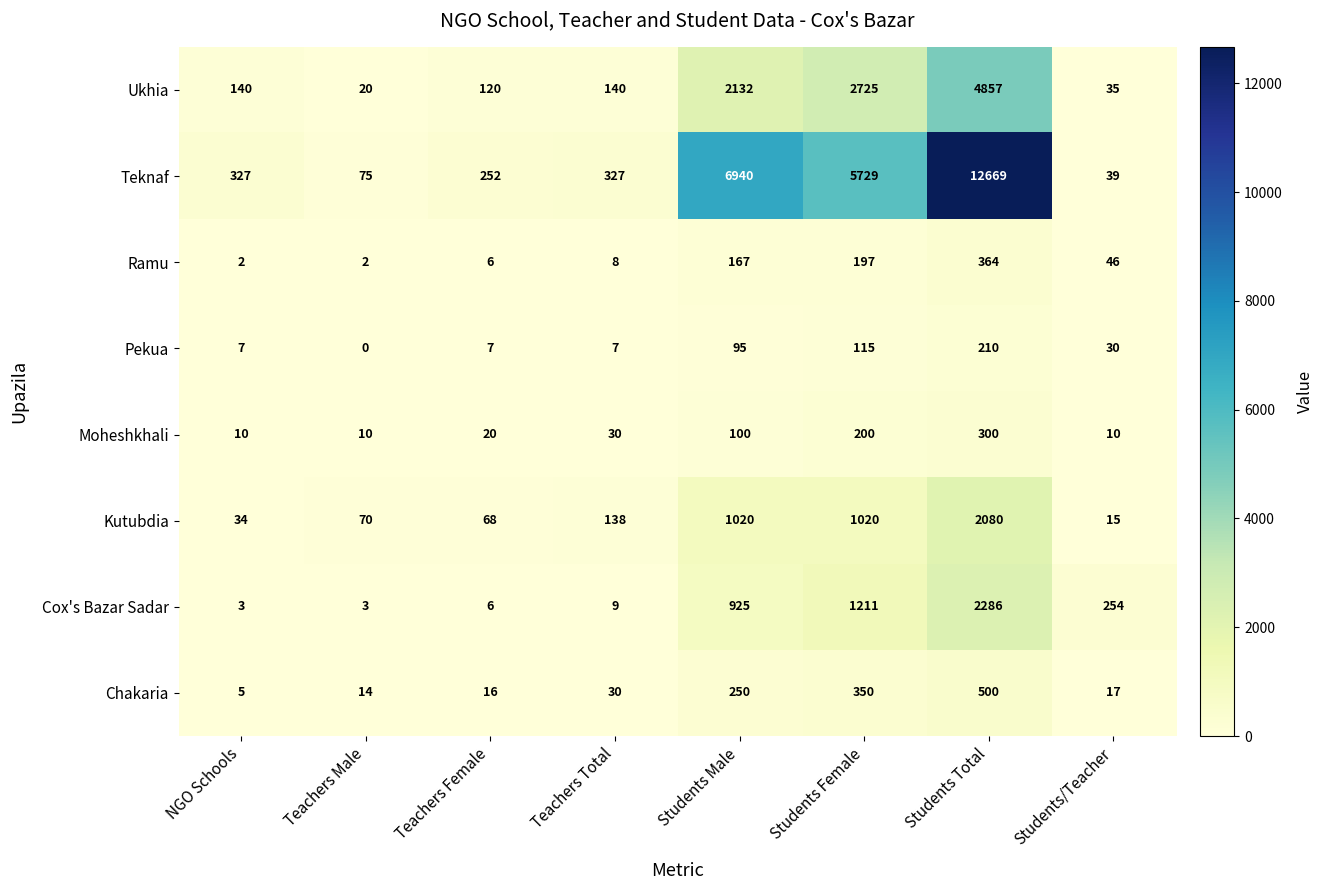

Which label corresponds to the largest value in the chart?

Students Total